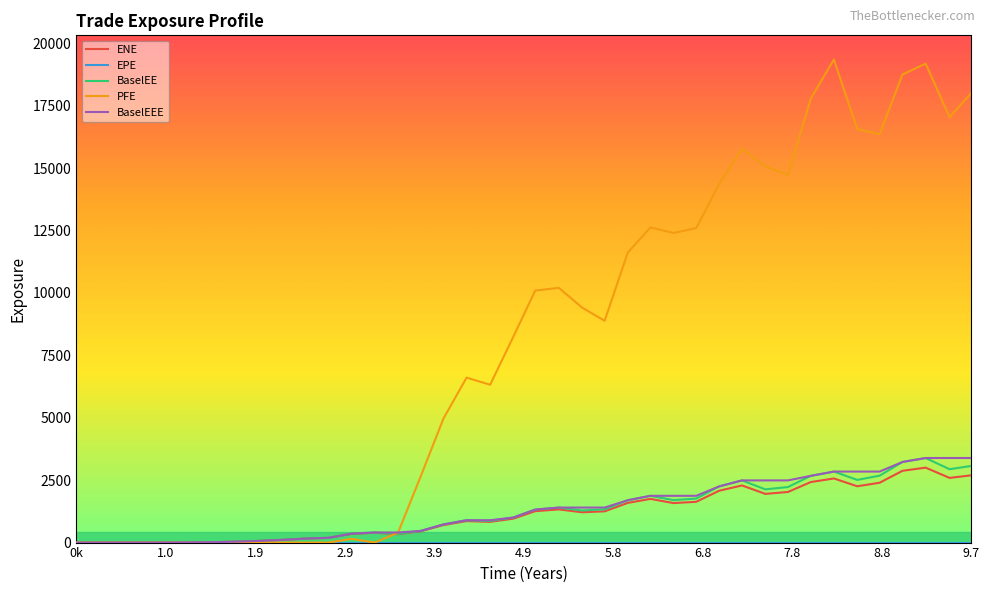

What is the maximum value for ENE?

3002.0